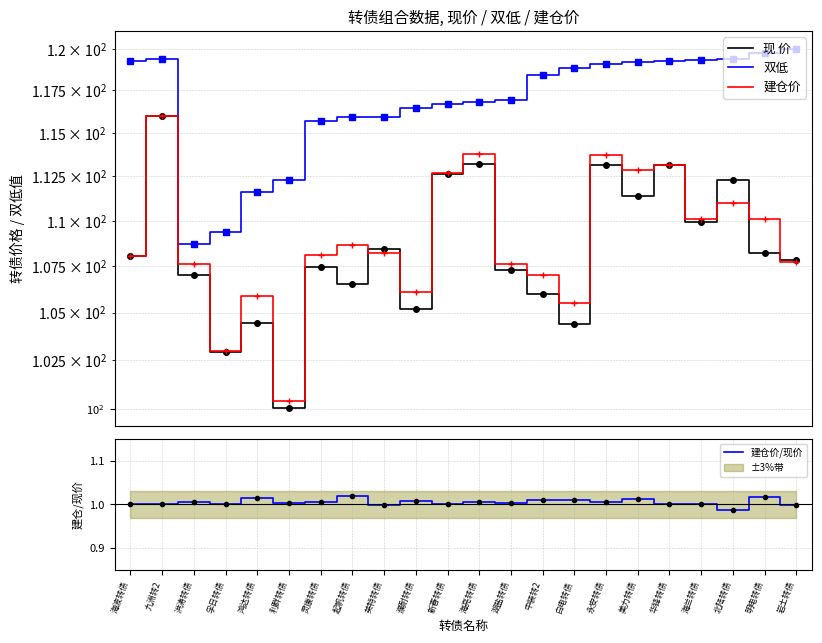

Is the value of 建仓价/现价 at 海波转债 greater than the value of 现 价 at 美力转债?

No